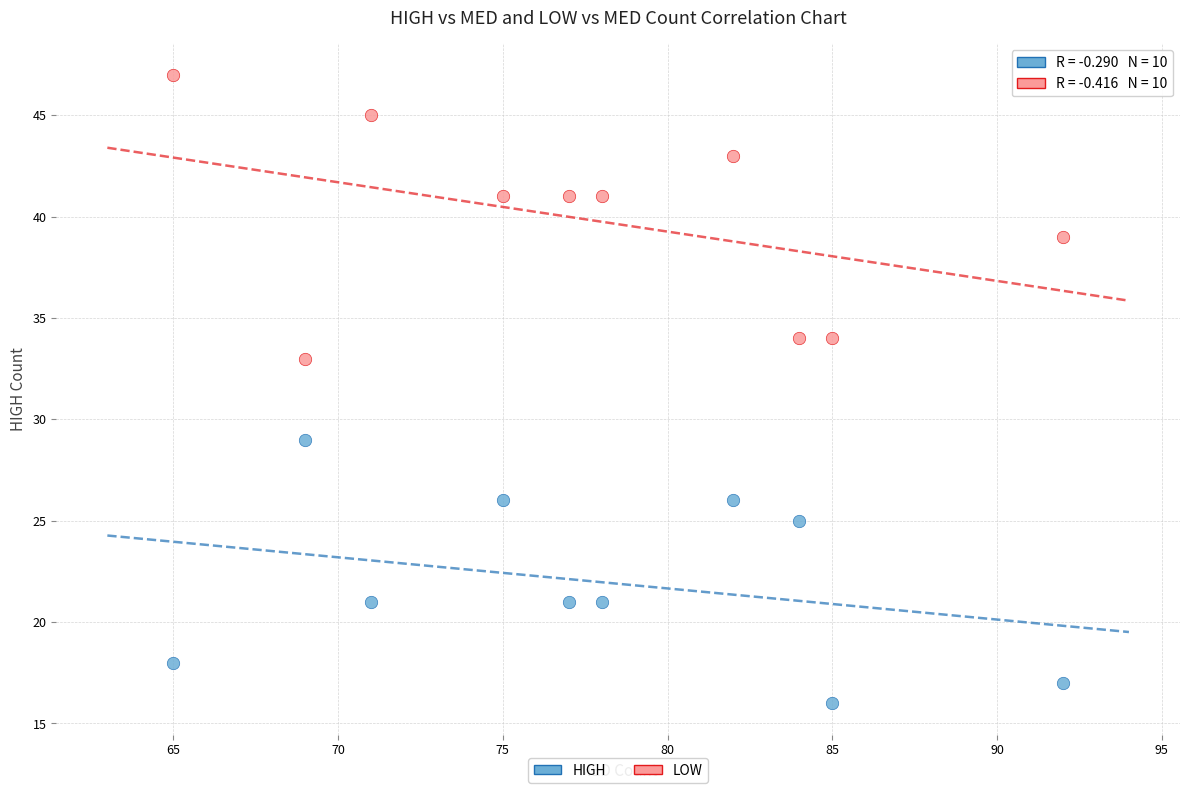

Across all data points, what is the range of X values (max minus min)?

27